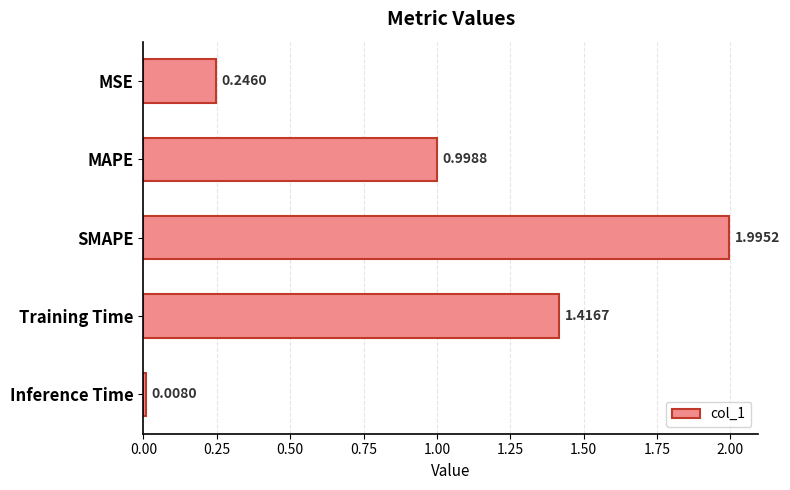

Rank the categories by value from highest to lowest.

SMAPE, Training Time, MAPE, MSE, Inference Time